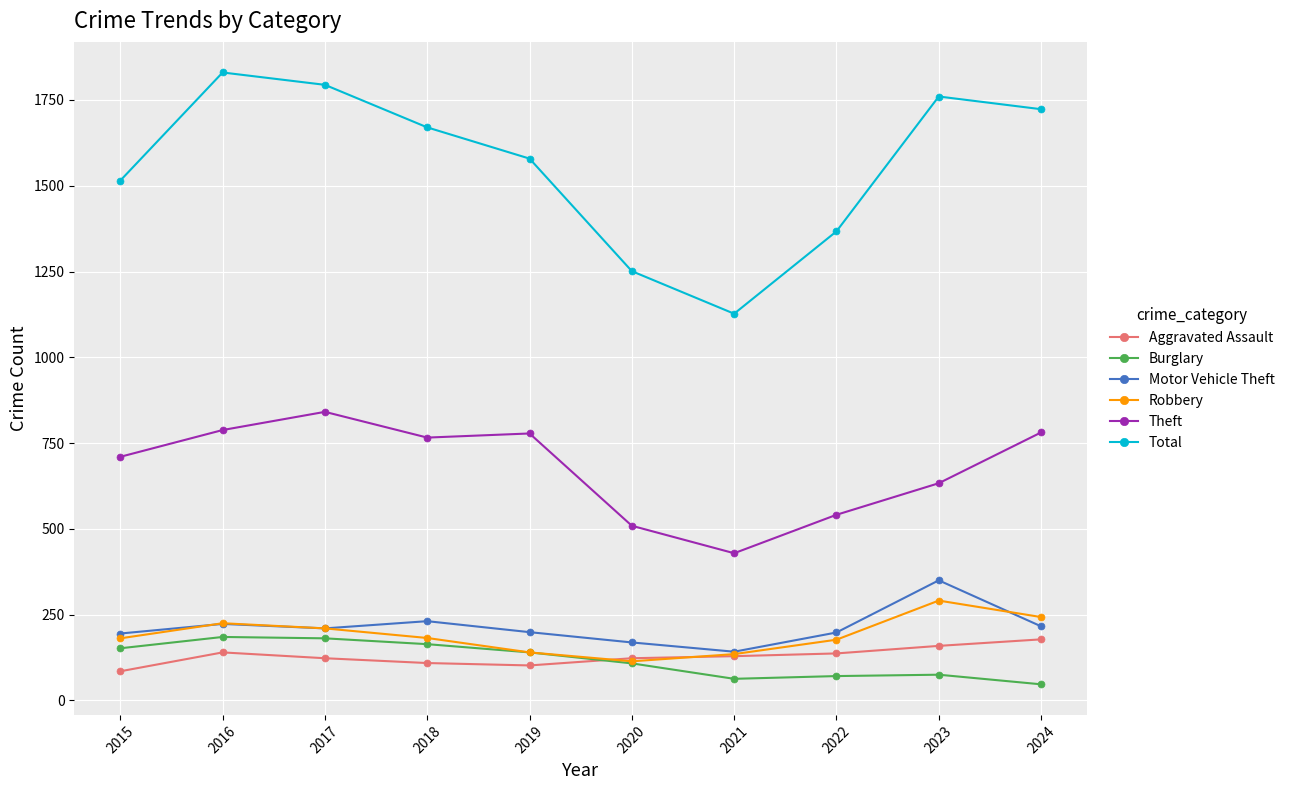

What is the greatest value displayed?

1830